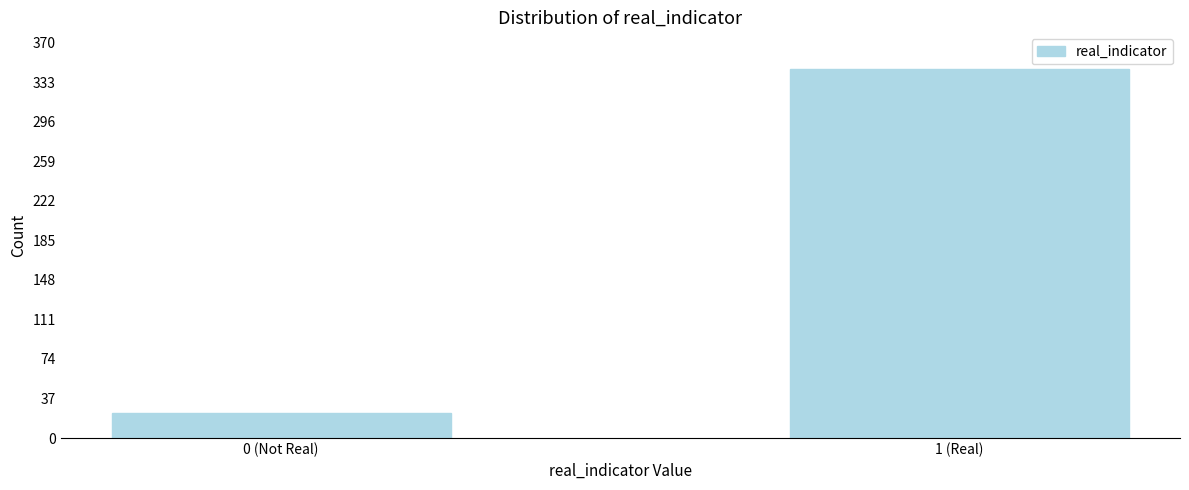

Reading left to right, extract all data points from this chart.

0 (Not Real)=23	1 (Real)=345